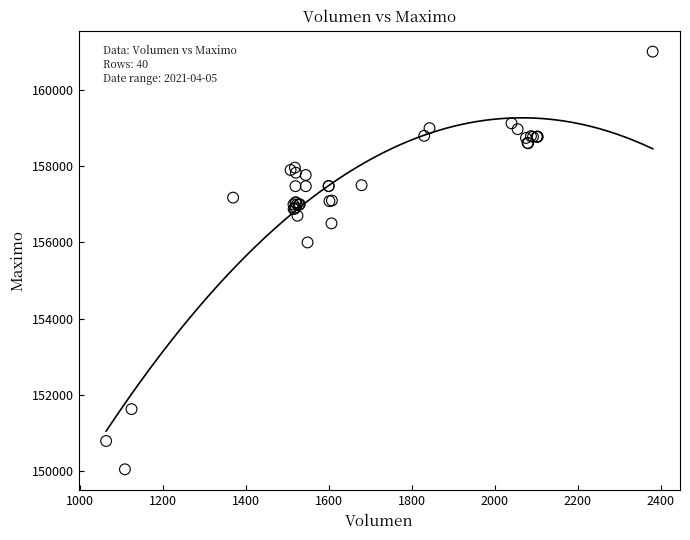

What Y value in the scatter plot is closest to 155528?

156000